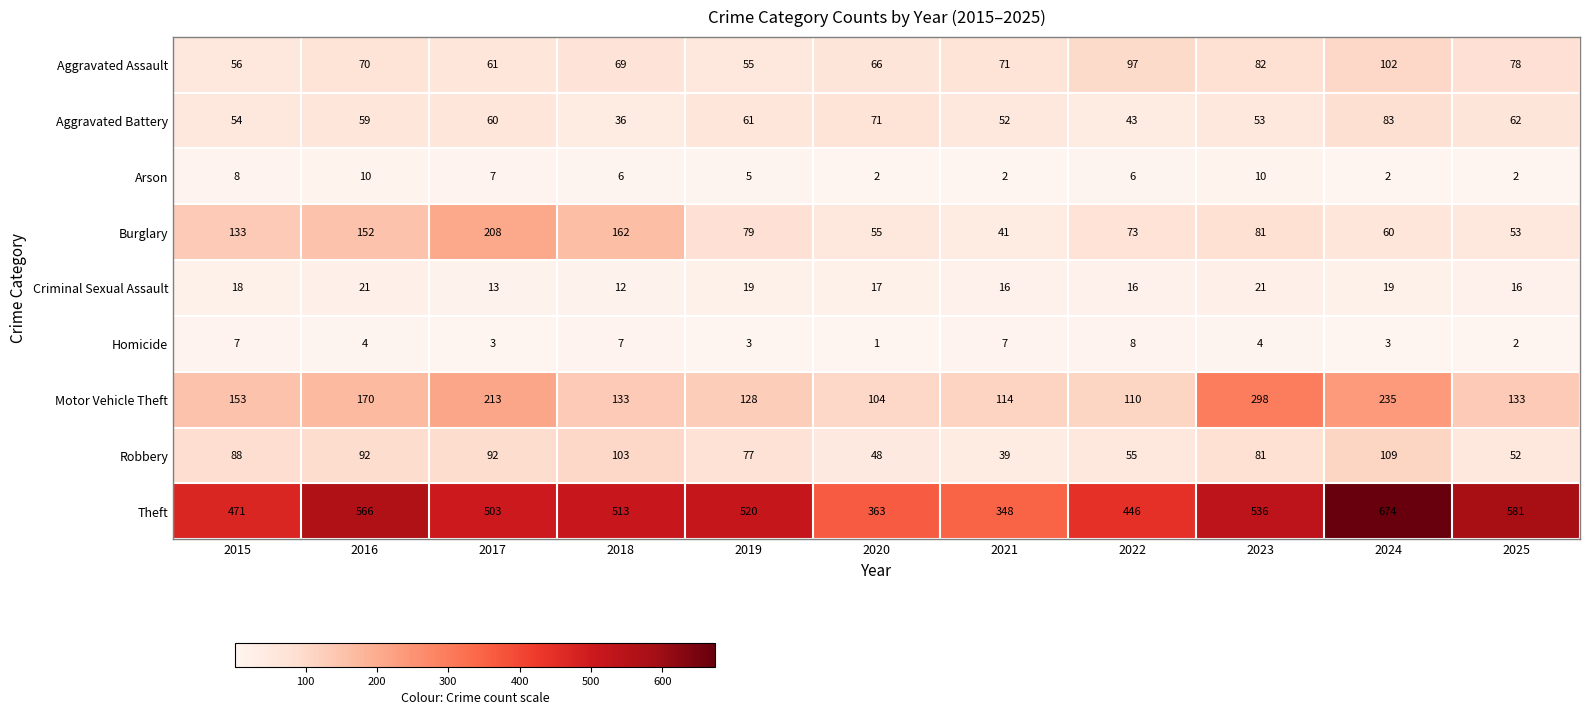

What is the greatest value displayed?

674